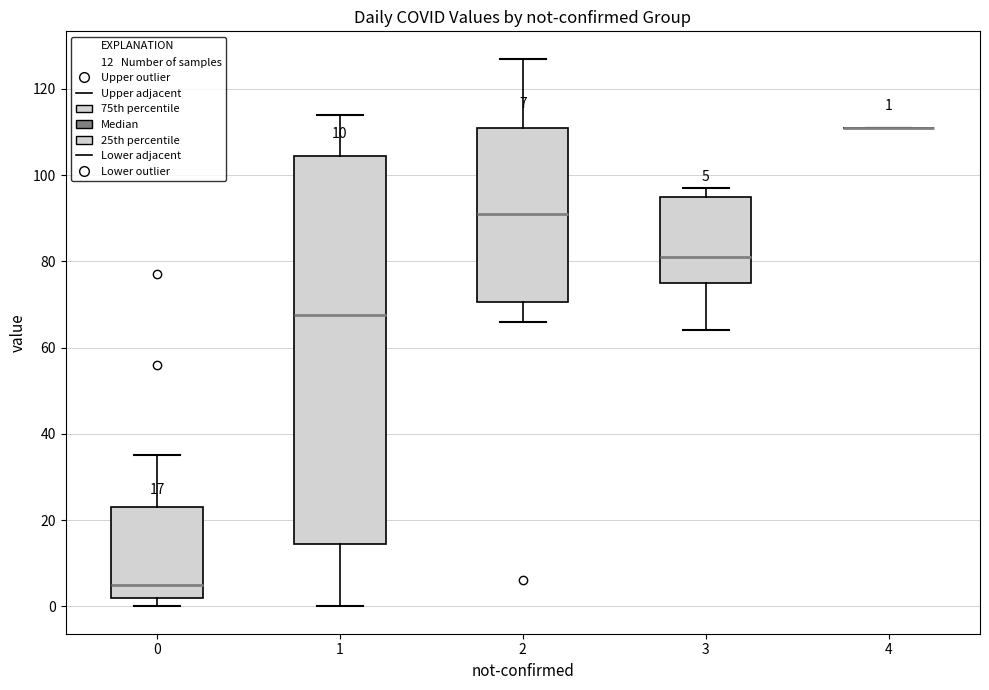

Comparing the boxes themselves (not the whiskers), which one is the tallest?

1